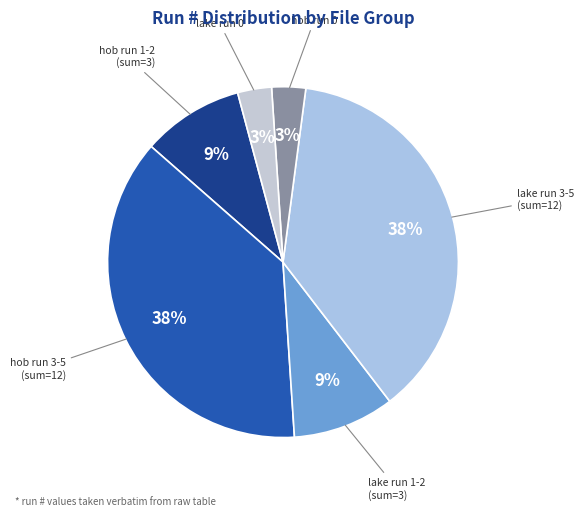

How many slices are in this pie chart?

6